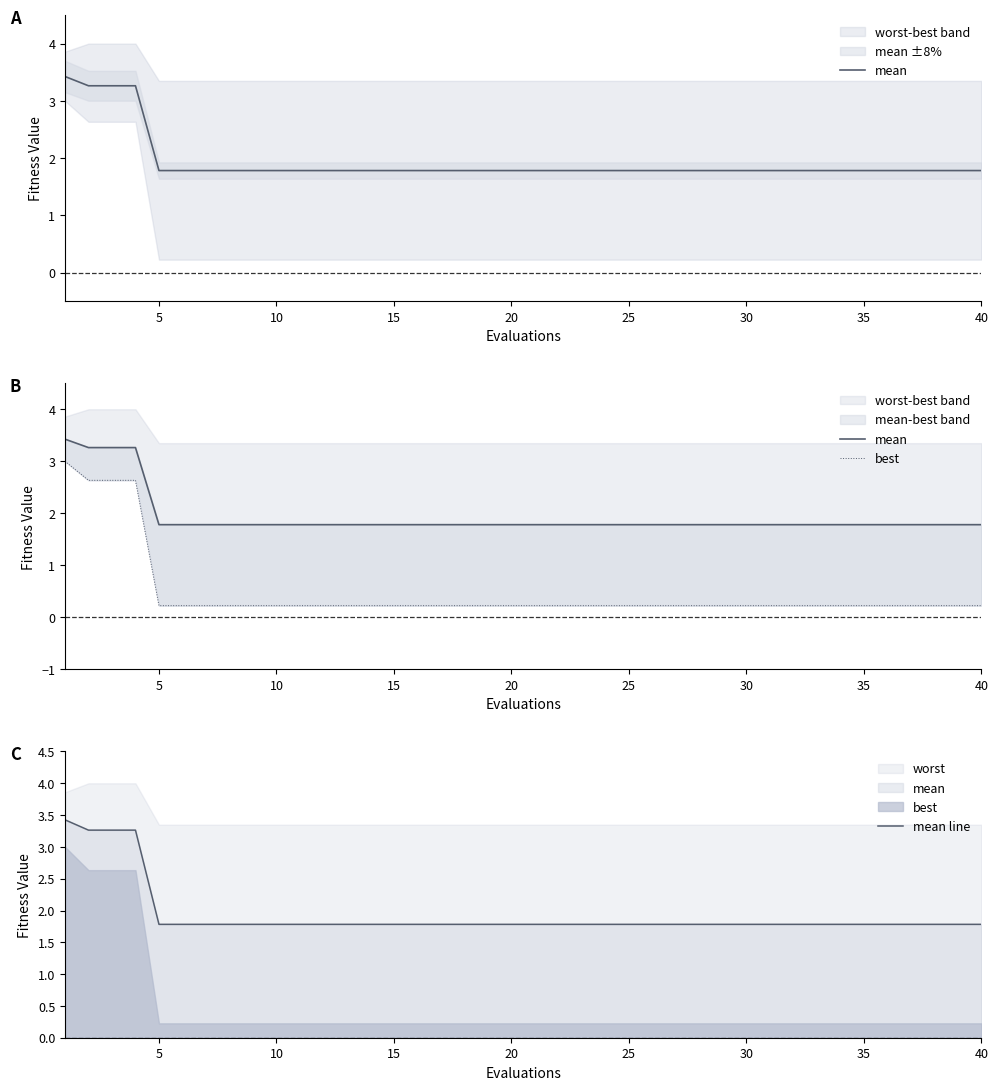

What is the smallest value displayed?

0.2